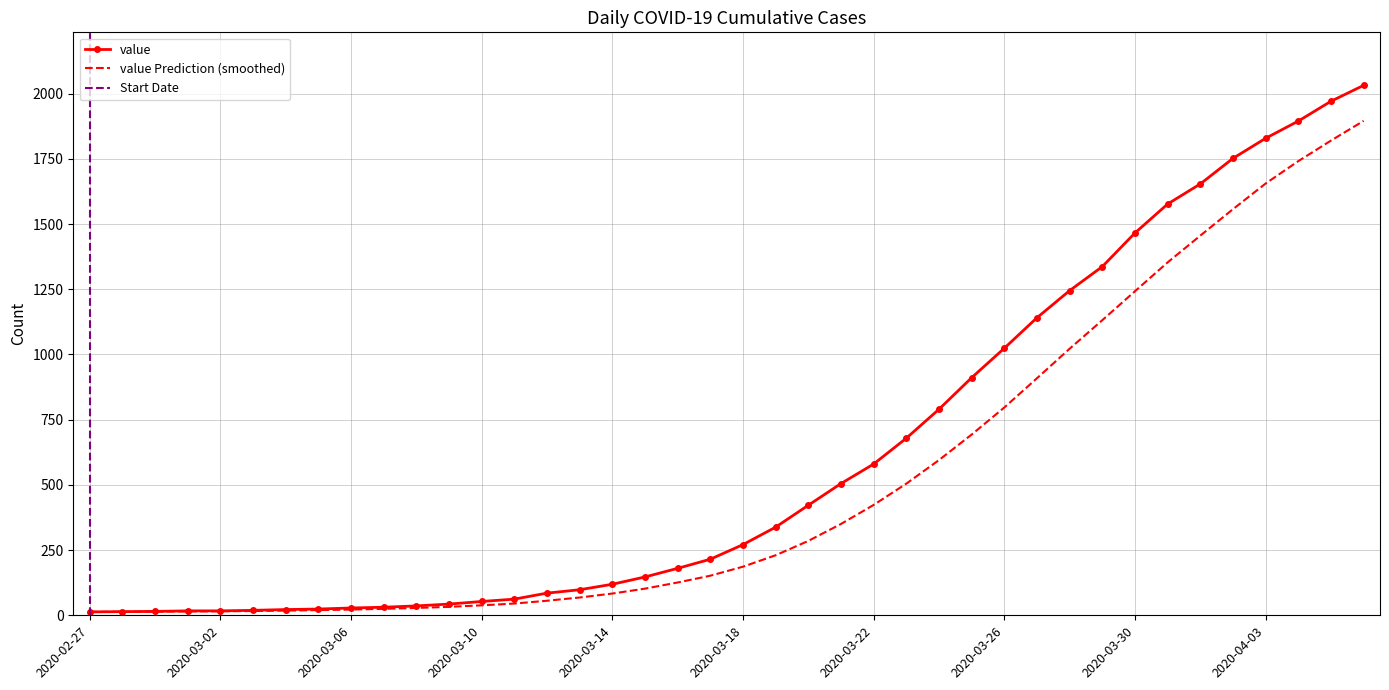

What is the label of the 1st point from the right?

2020-04-06